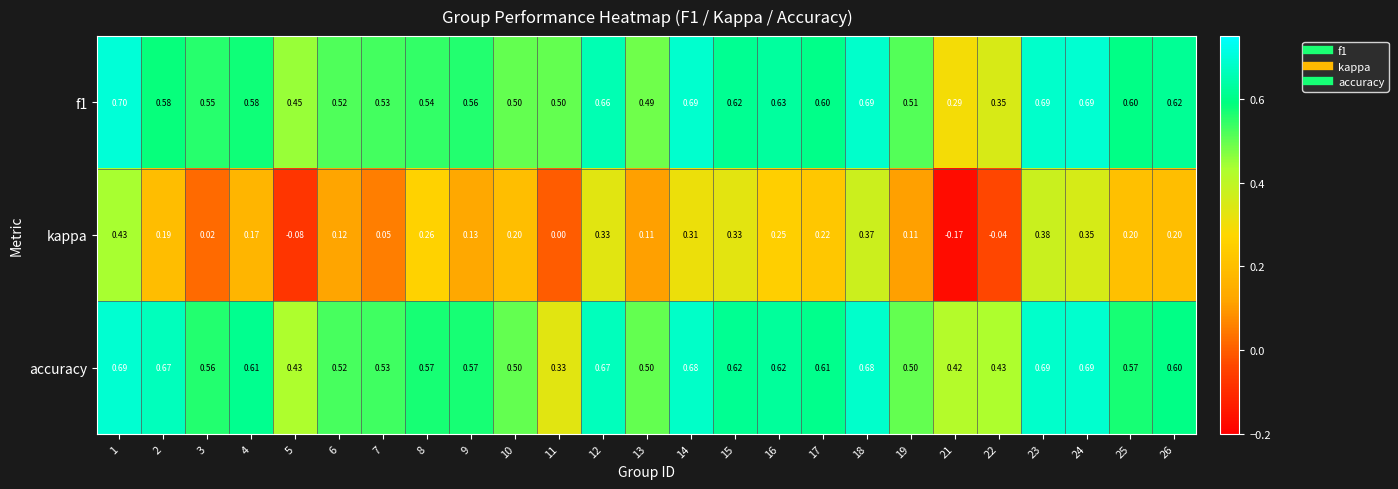

Between 6 and 11, which series saw the biggest shift?

accuracy